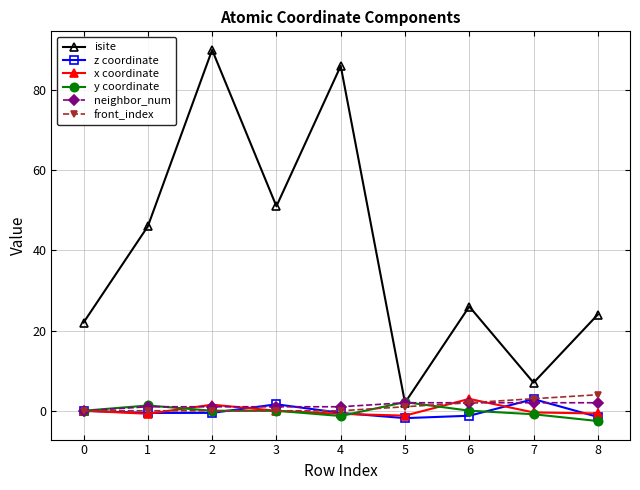

True or false: x coordinate has a value of 0.0 at 0.

True